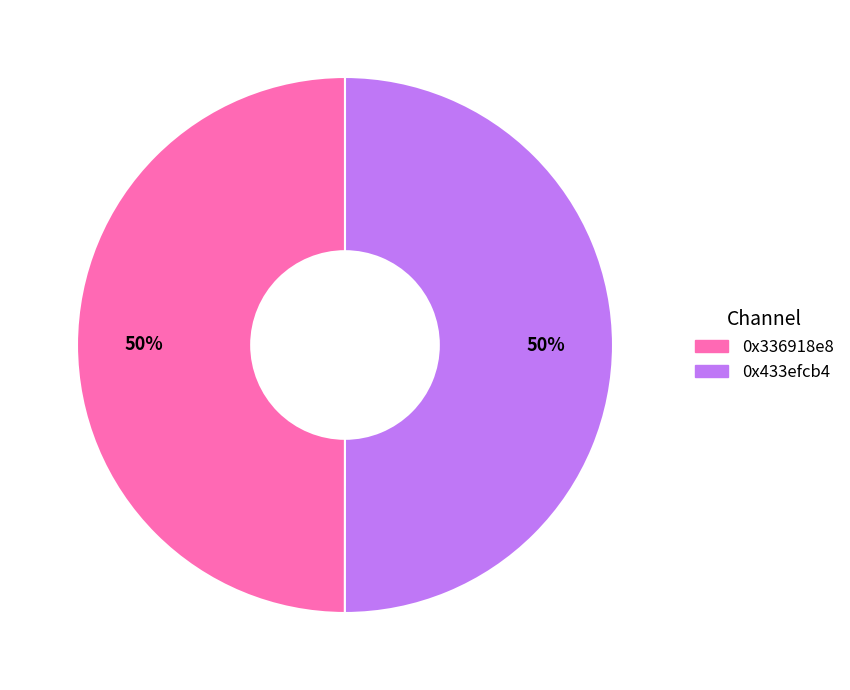

To the nearest percent, what is the combined percentage of 0x433efcb4 and 0x336918e8?

100%